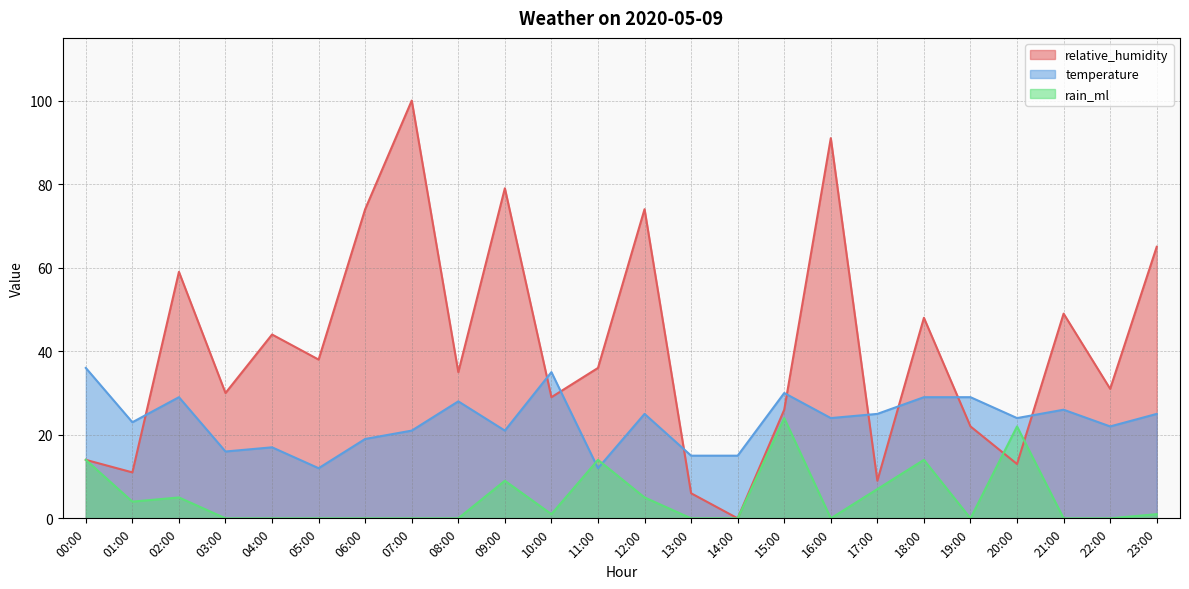

Which series has the largest total across all categories?

relative_humidity